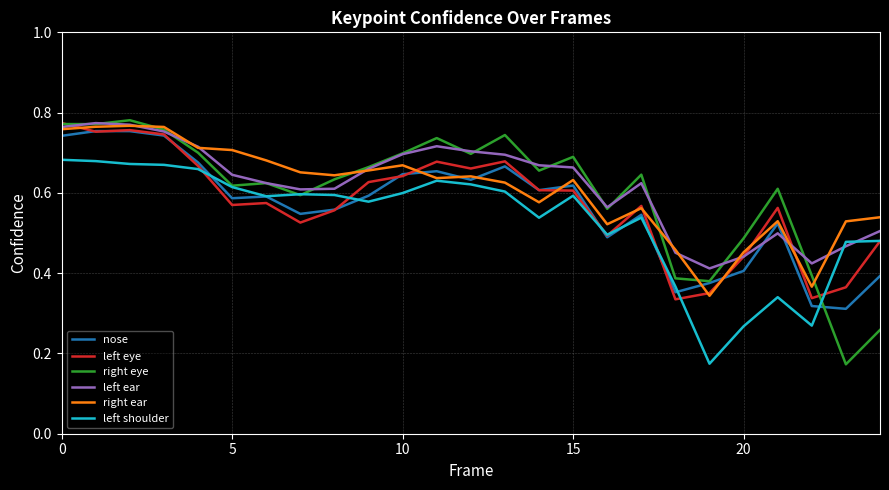

Which series has the widest spread of values?

right eye